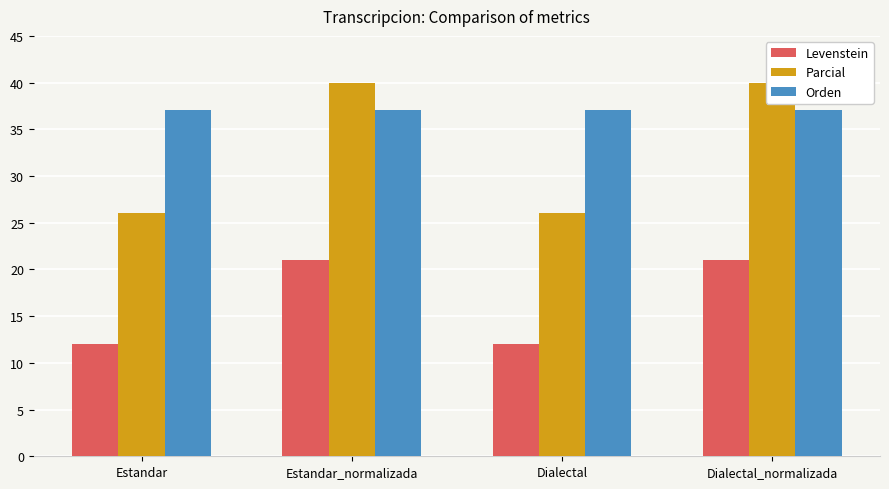

Between Dialectal and Dialectal_normalizada, which is larger?

Dialectal_normalizada